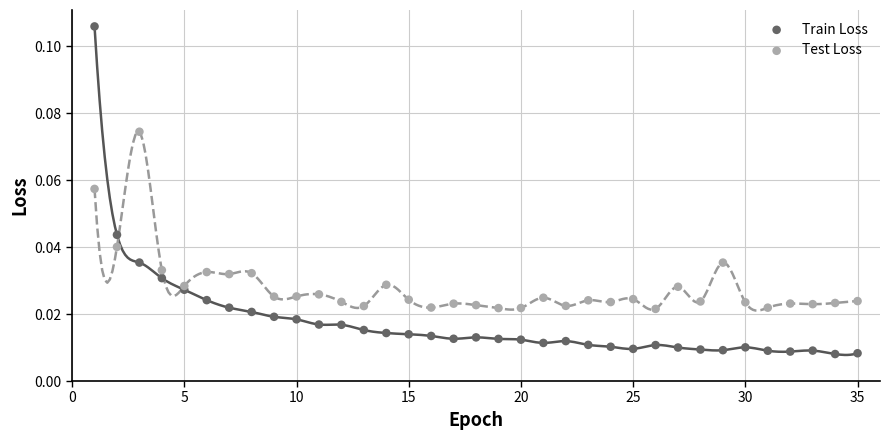

Which series has the largest Y range (max minus min)?

Train Loss